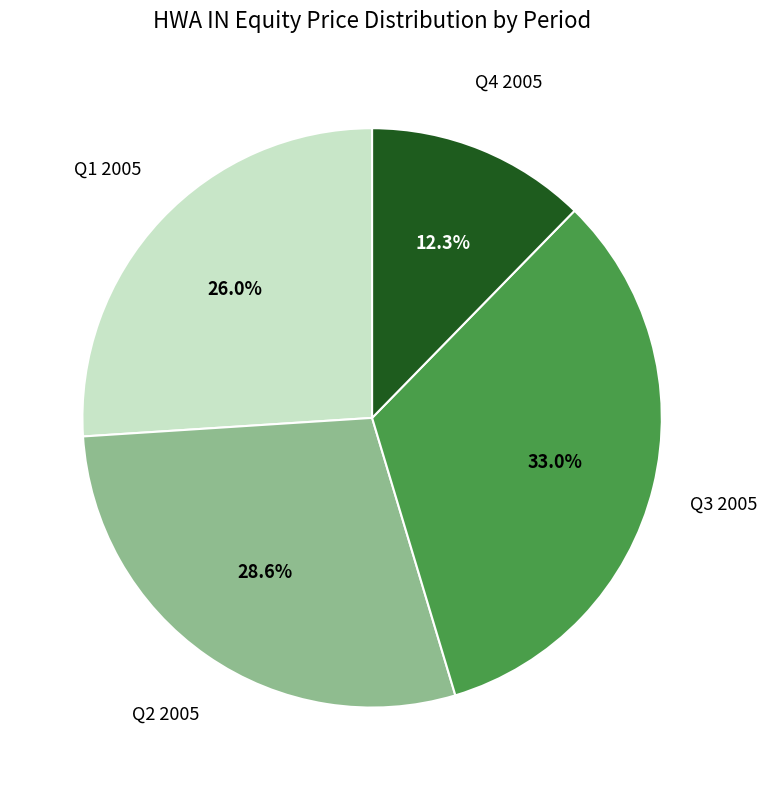

To the nearest percent, what is the difference between the largest and smallest slice percentages?

21%